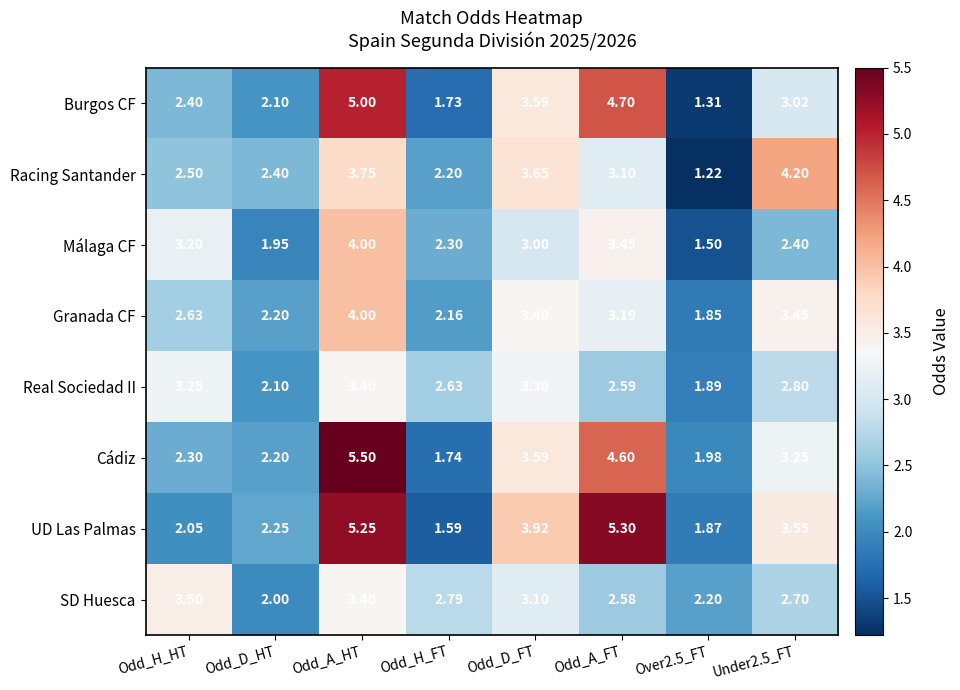

Is the value of UD Las Palmas at Odd_A_FT greater than the value of Granada CF at Odd_D_HT?

Yes